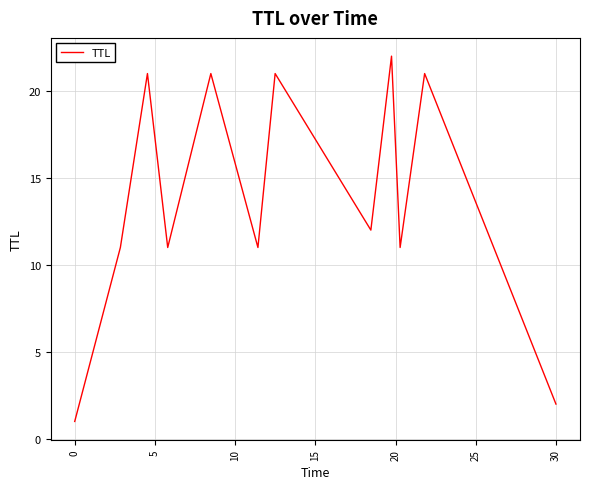

What is the difference between the maximum and second lowest values?

20